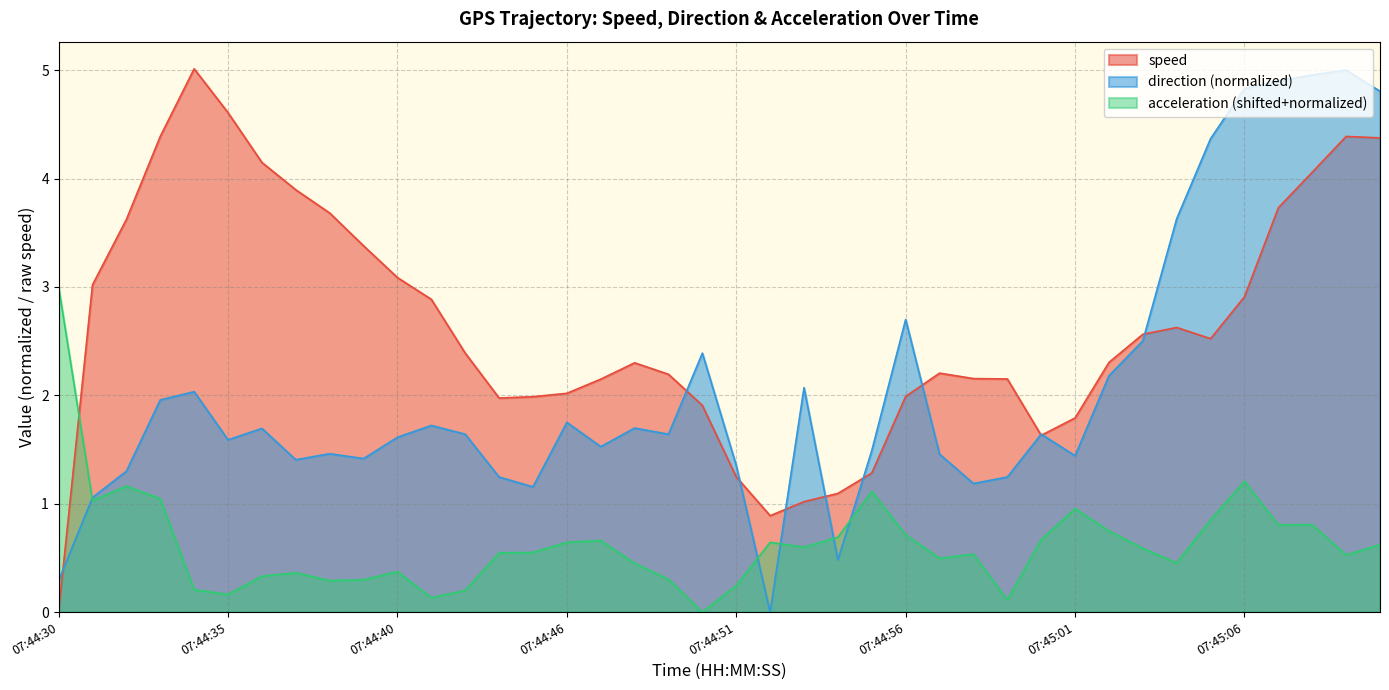

True or false: direction has a value of 4.8 at 07:45:10.

True